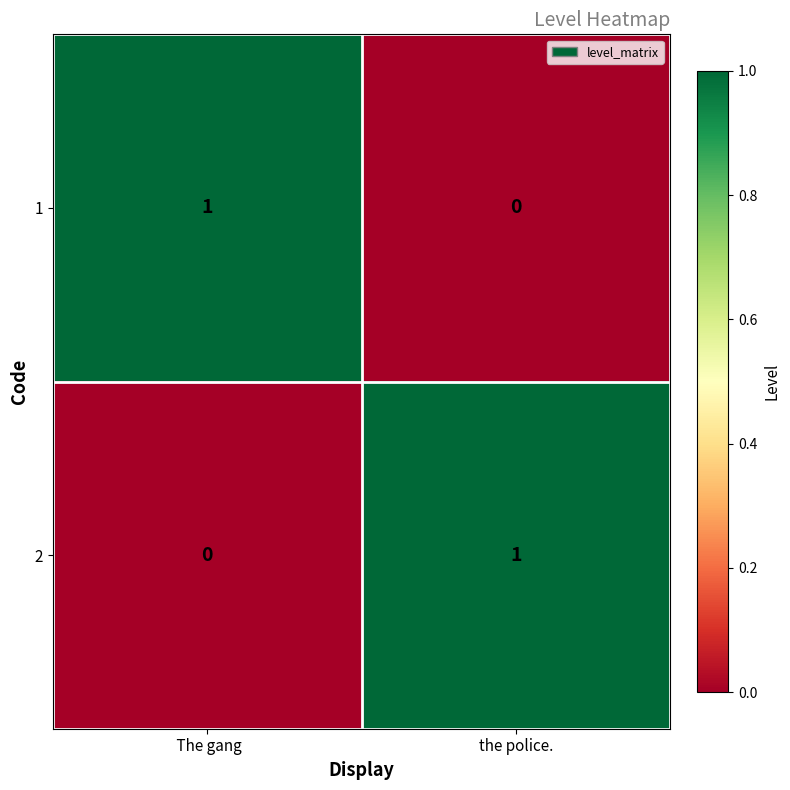

True or false: 2 has a value of 1 at the police..

True